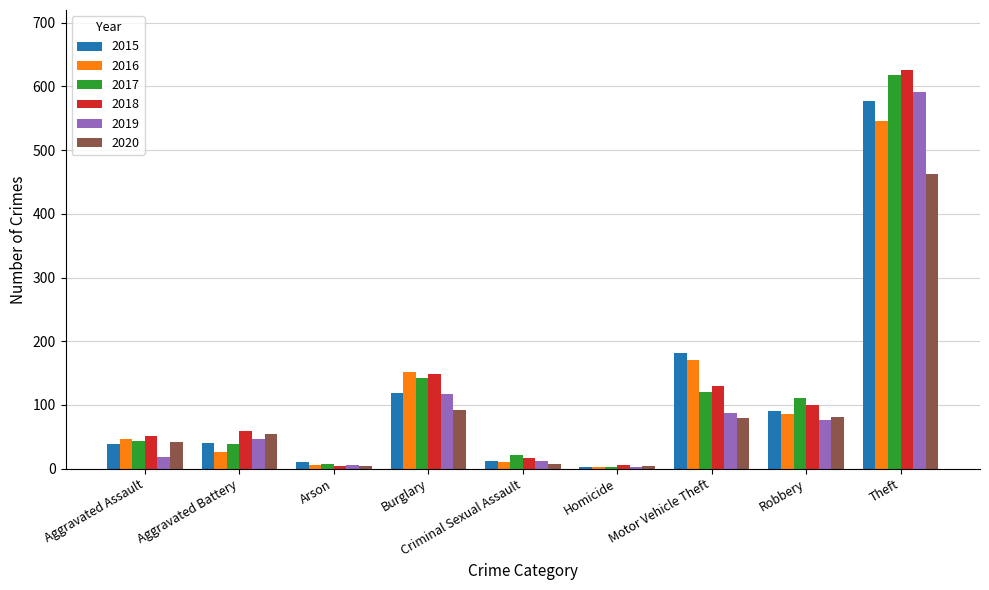

At which category is the sum across all series the highest?

Theft